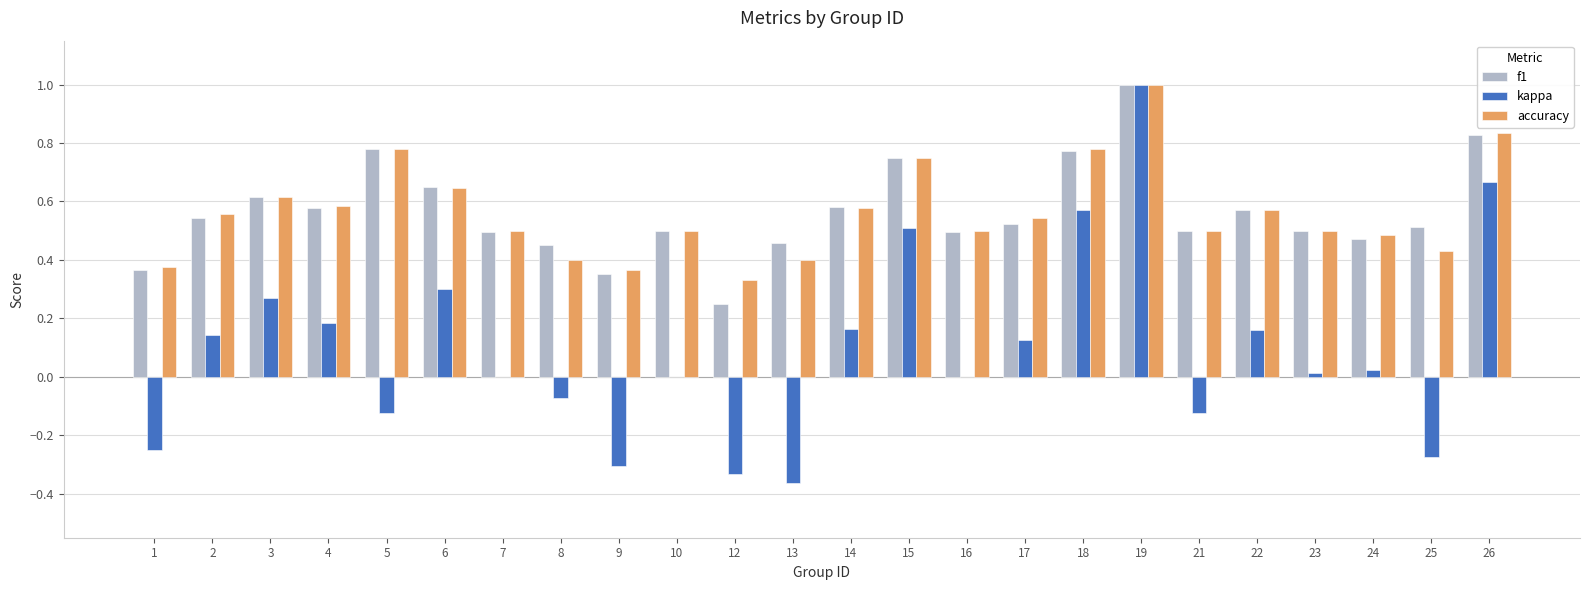

What is the sum of the kappa values at 25 and 9?

-0.6